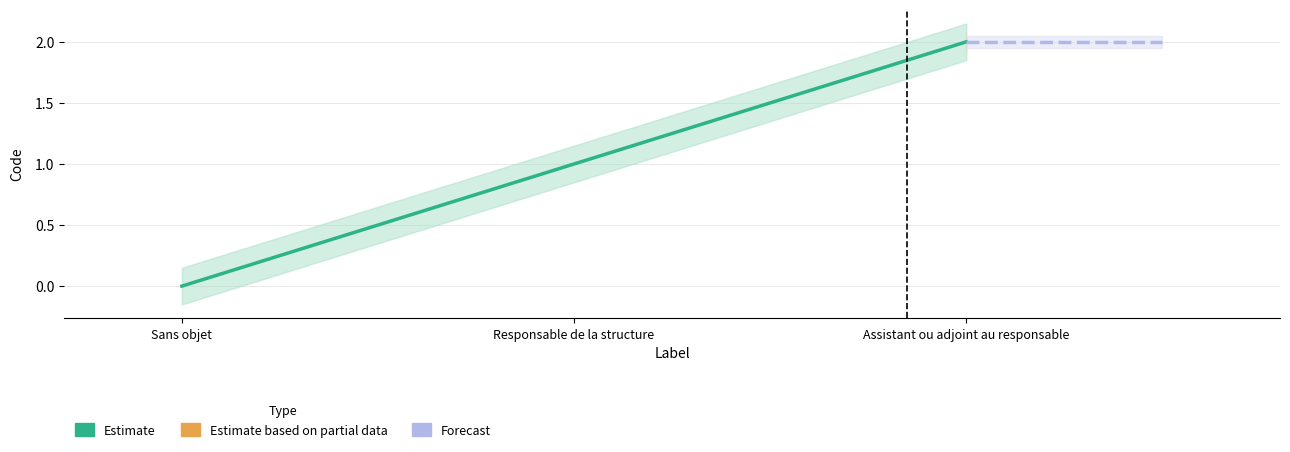

How many data points are above 1?

1